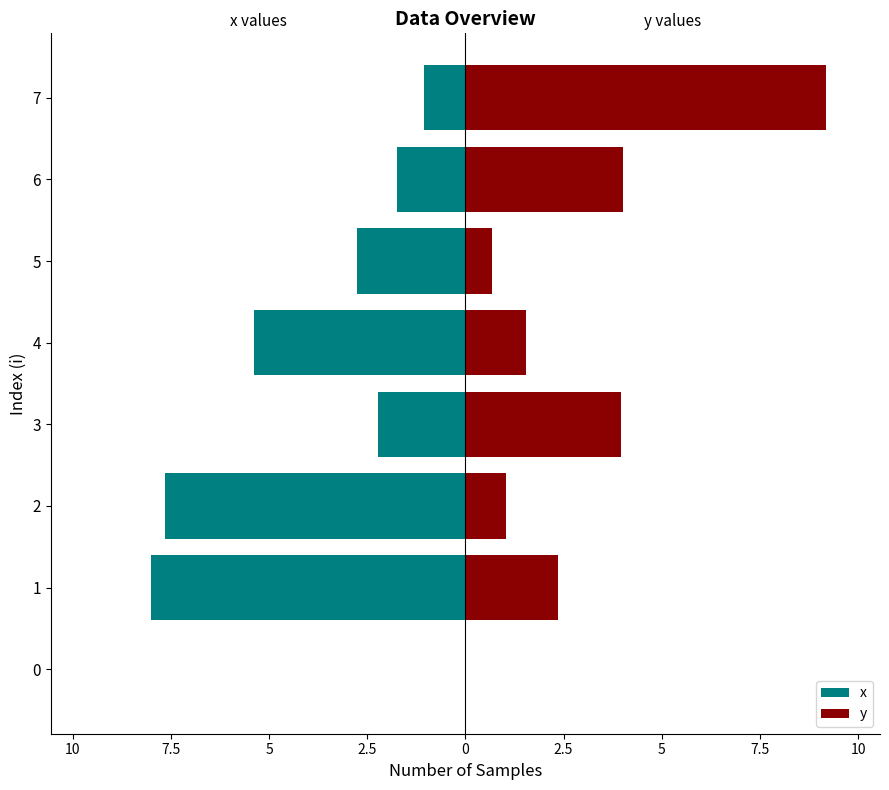

List the series in order of their peak value, lowest first.

x, y